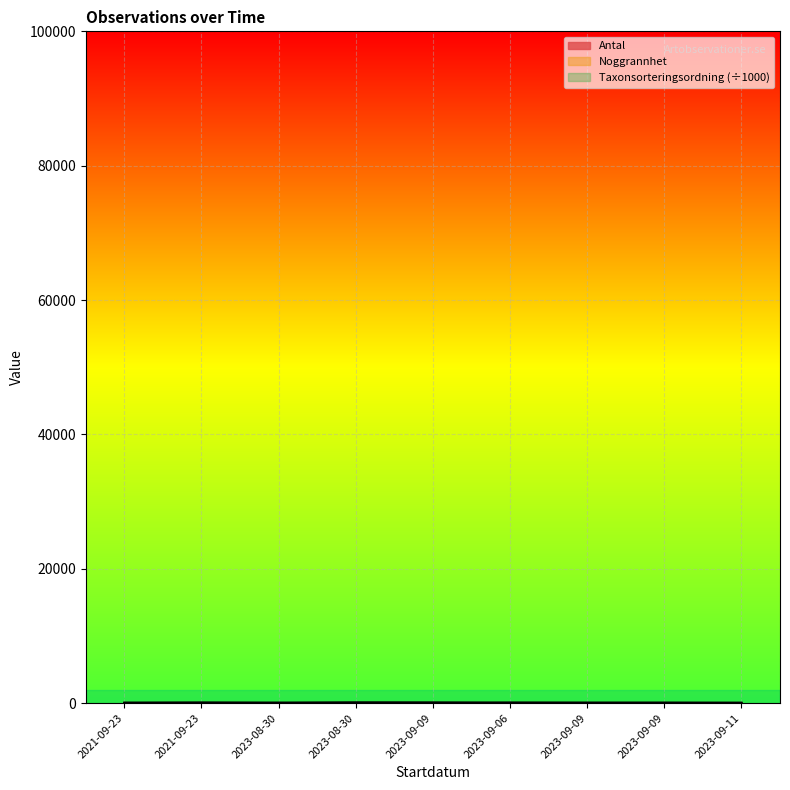

Reading right to left, list all the values displayed in this chart.

Antal: 2023-09-11=1.0	2023-09-09=0.0	2023-09-09=10.0	2023-09-06=0.0	2023-09-09=70.0	2023-08-30=90.0	2023-08-30=10.0	2021-09-23=60.0	2021-09-23=10.0
Noggrannhet: 2023-09-11=50.0	2023-09-09=25.0	2023-09-09=25.0	2023-09-06=50.0	2023-09-09=25.0	2023-08-30=25.0	2023-08-30=25.0	2021-09-23=25.0	2021-09-23=25.0
Taxonsorteringsordning: 2023-09-11=56.4	2023-09-09=90.8	2023-09-09=90.8	2023-09-06=90.8	2023-09-09=89.1	2023-08-30=89.0	2023-08-30=88.9	2021-09-23=88.9	2021-09-23=88.9